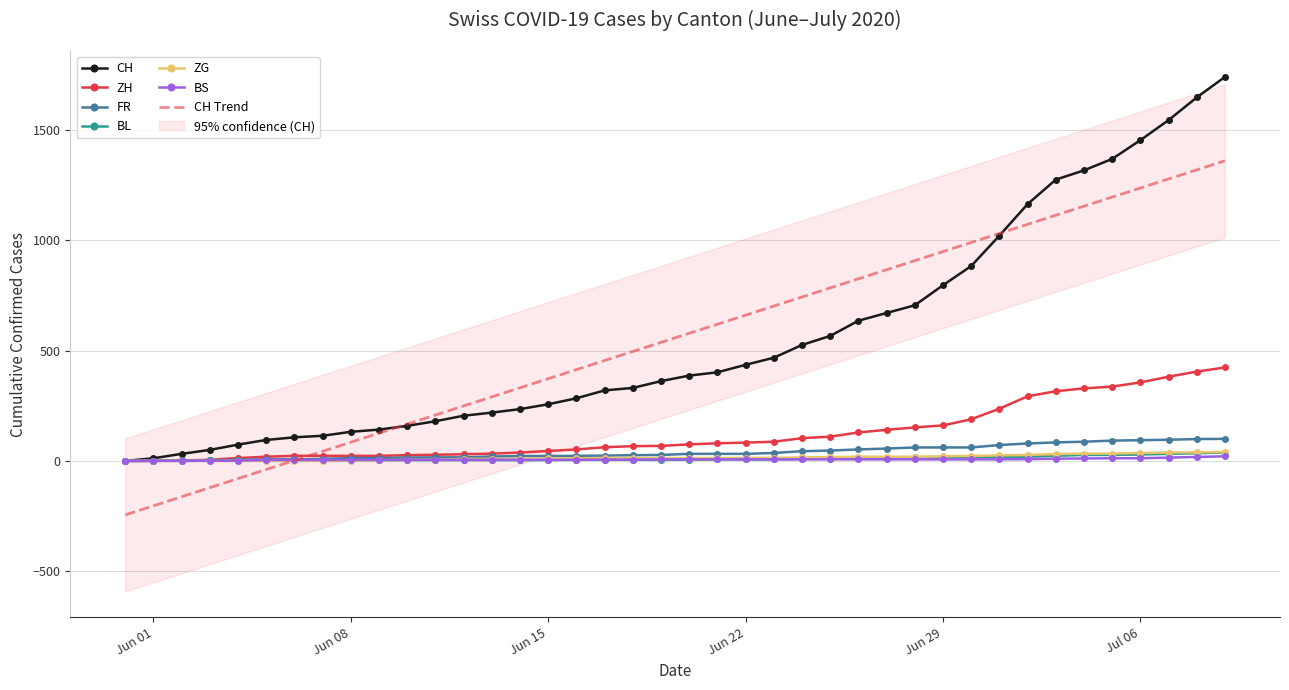

What is the highest value of the ZH series?

424.0